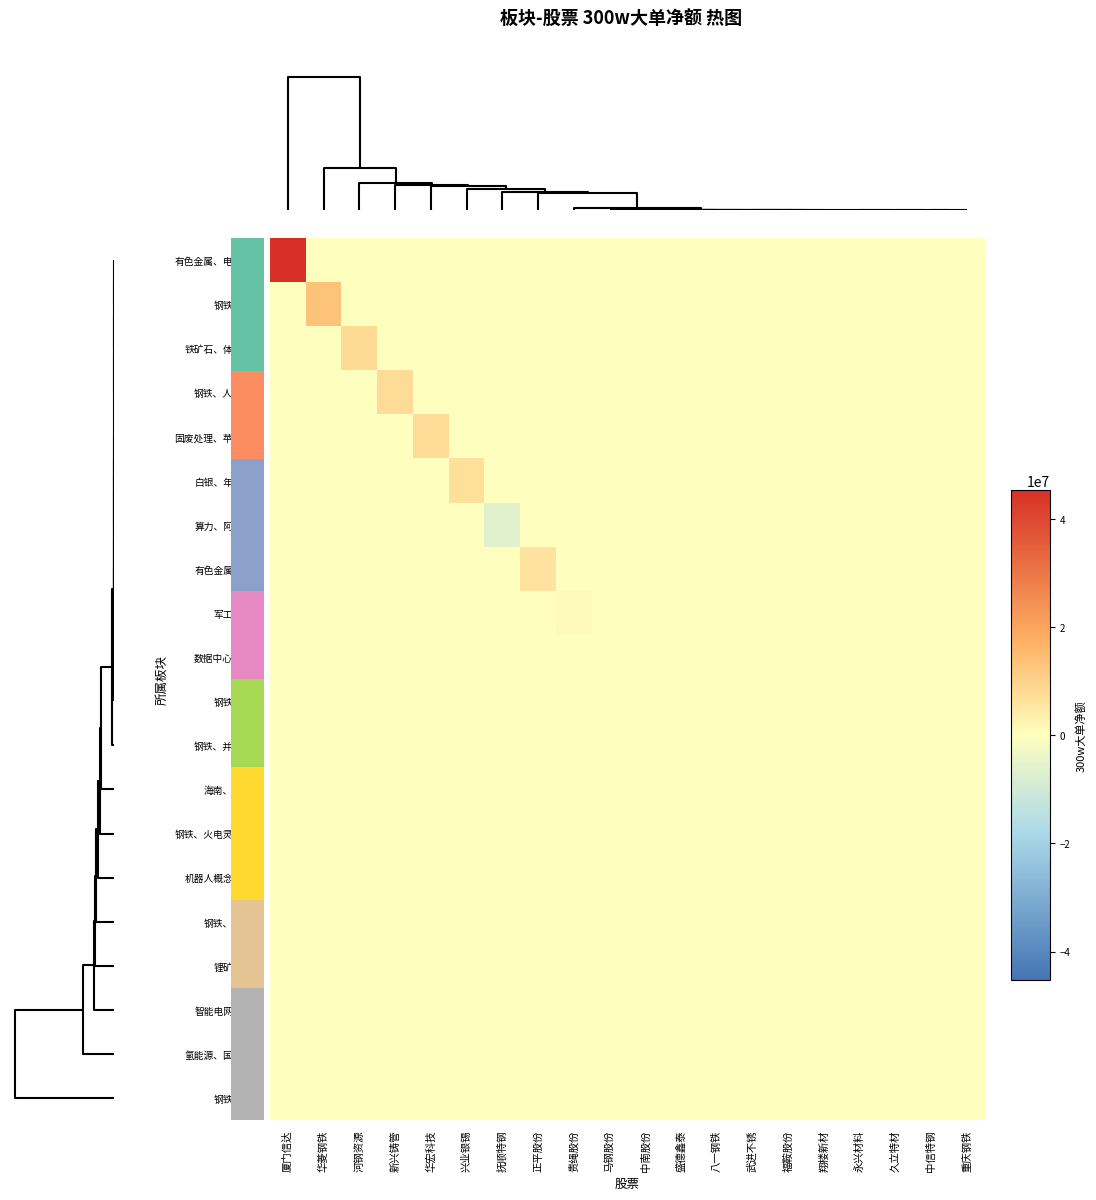

Rank the series at 久立特材 from lowest to highest value.

有色金属、电子商务, 钢铁、核电, 铁矿石、体育产业, 钢铁、人工智能, 固废处理、苹果概念, 白银、年报增长, 算力、阿里系AI, 有色金属、水利, 军工、举牌, 数据中心、算力, 钢铁、军工, 钢铁、并购重组, 海南、铁矿石, 钢铁、火电灵活改造, 机器人概念、钢铁, 钢铁、江苏省, 锂矿、浙江, 智能电网、核电, 氢能源、国有企业, 钢铁、算力